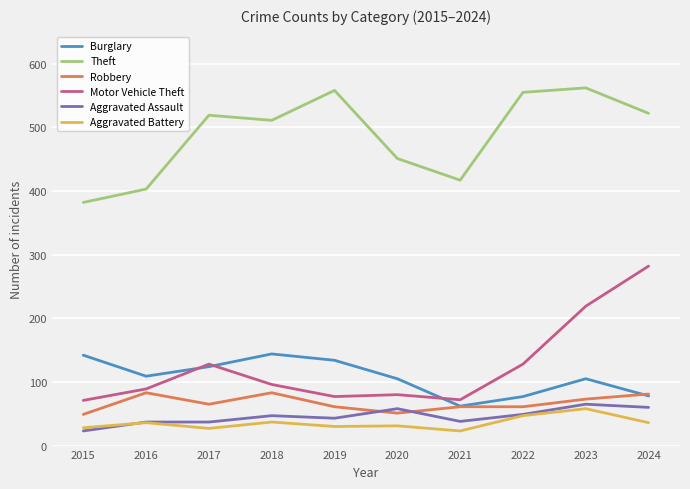

Rank the series by their maximum value, from highest to lowest.

Theft, Motor Vehicle Theft, Burglary, Robbery, Aggravated Assault, Aggravated Battery